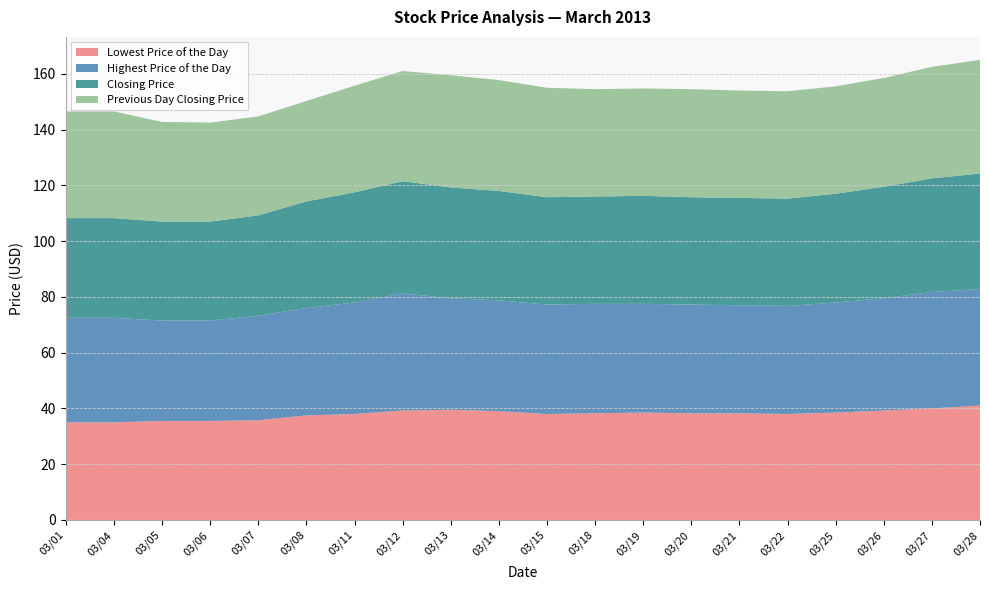

Reading left to right, what are all the values shown in this chart?

Lowest Price of the Day: 20130301=35.0	20130304=35.0	20130305=35.5	20130306=35.5	20130307=35.8	20130308=37.5	20130311=38.0	20130312=39.2	20130313=39.5	20130314=39.0	20130315=38.0	20130318=38.2	20130319=38.5	20130320=38.2	20130321=38.2	20130322=38.0	20130325=38.5	20130326=39.2	20130327=40.0	20130328=41.0
Highest Price of the Day: 20130301=37.5	20130304=37.5	20130305=36.0	20130306=36.0	20130307=37.5	20130308=38.5	20130311=40.0	20130312=42.0	20130313=40.0	20130314=39.8	20130315=39.2	20130318=39.2	20130319=39.0	20130320=39.0	20130321=38.8	20130322=38.8	20130325=39.5	20130326=40.2	20130327=41.8	20130328=41.8
Closing Price: 20130301=35.8	20130304=35.8	20130305=35.5	20130306=35.5	20130307=36.0	20130308=38.2	20130311=39.5	20130312=40.2	20130313=39.8	20130314=39.2	20130315=38.5	20130318=38.5	20130319=38.8	20130320=38.5	20130321=38.5	20130322=38.5	20130325=39.0	20130326=40.0	20130327=40.8	20130328=41.5
Previous Day Closing Price: 20130301=38.2	20130304=38.2	20130305=35.8	20130306=35.5	20130307=35.5	20130308=36.0	20130311=38.2	20130312=39.5	20130313=40.2	20130314=39.8	20130315=39.2	20130318=38.5	20130319=38.5	20130320=38.8	20130321=38.5	20130322=38.5	20130325=38.5	20130326=39.0	20130327=40.0	20130328=40.8